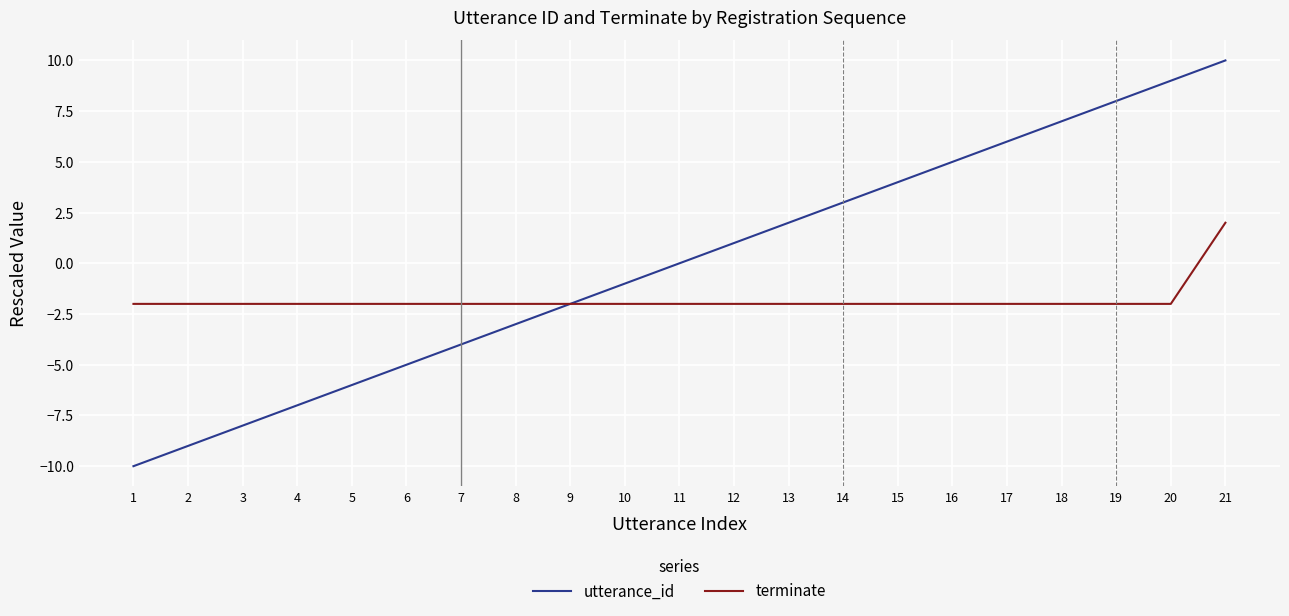

The utterance_id series shows 1 at 12. True or false?

True